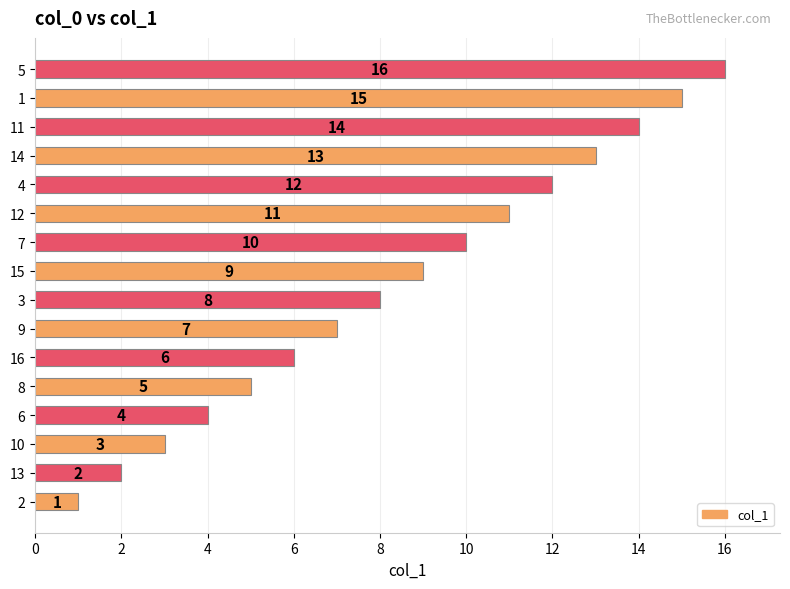

What value does the data have at 12, to the nearest 10?

10